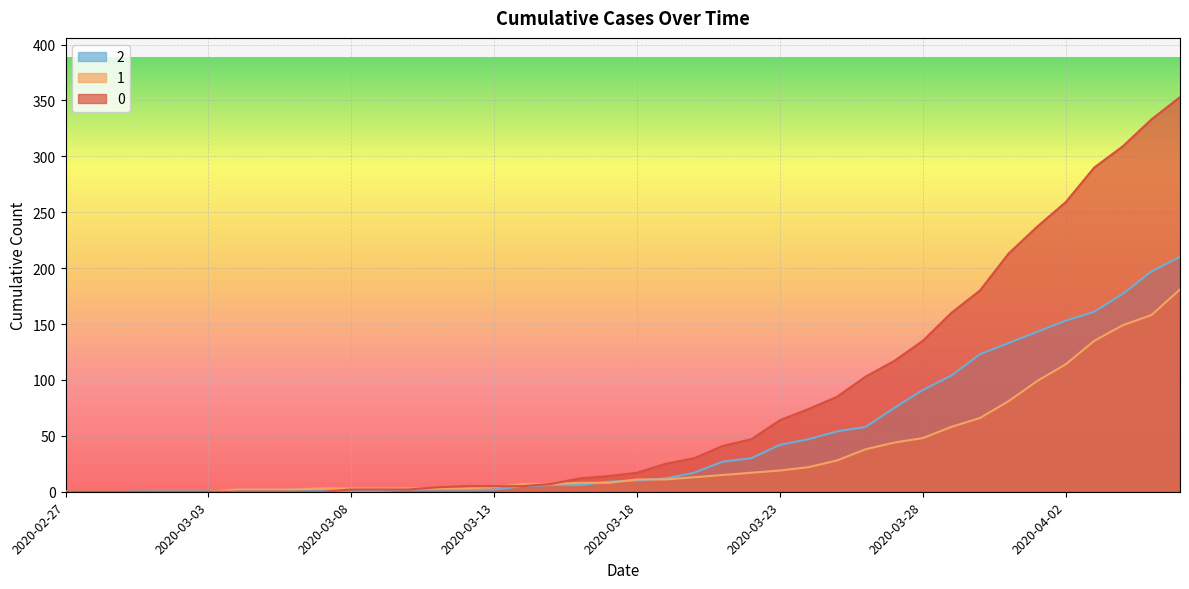

What value does the 0 series have at 2020-03-26?

103